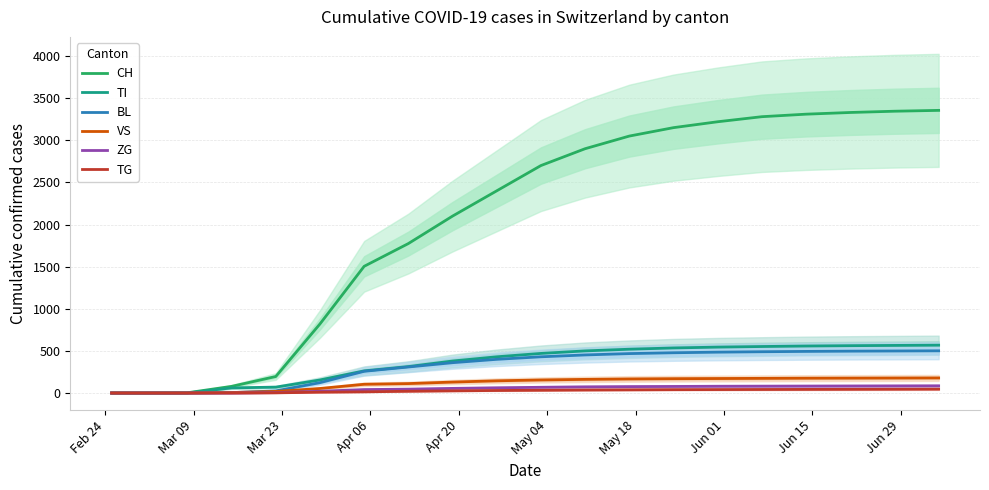

What is the sum of the TG values at Mar 09 and Apr 20?

2